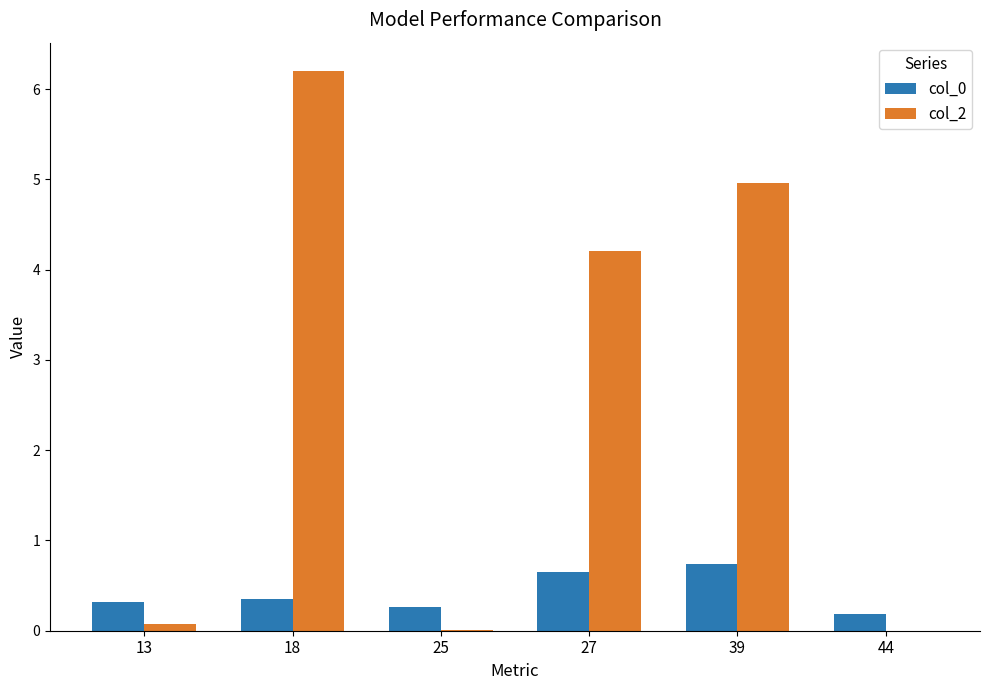

What is the maximum value shown in the chart?

6.2